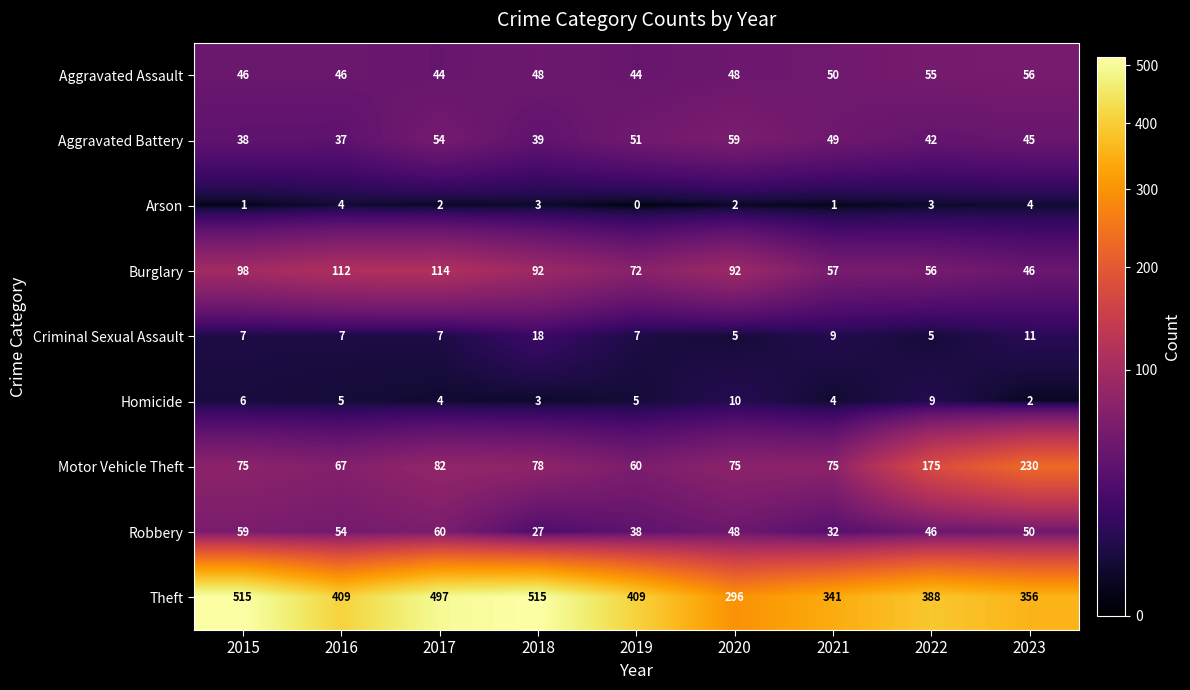

What is the total value across all series at 2020?

635